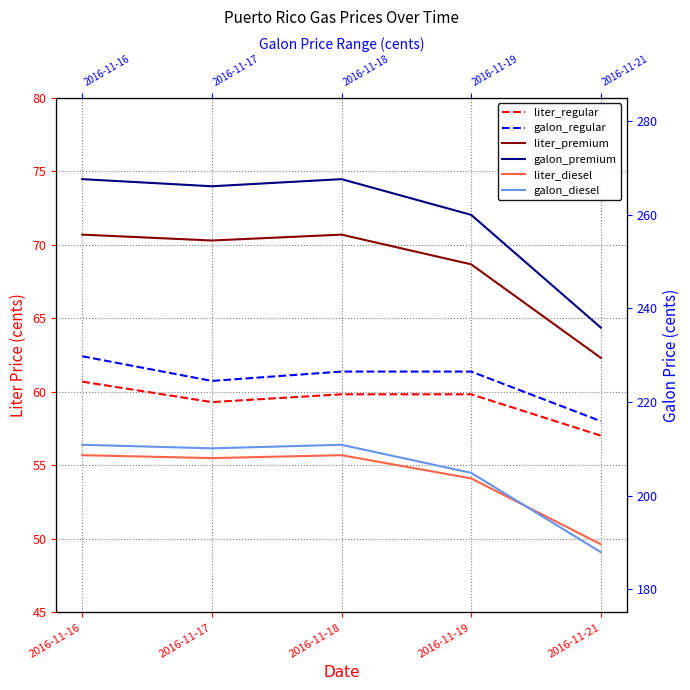

Reading left to right, what are all the values shown in this chart?

liter_regular: 60.7	59.3	59.8	59.8	57.0
liter_premium: 70.7	70.3	70.7	68.7	62.3
liter_diesel: 55.7	55.5	55.7	54.1	49.6
galon_regular: 229.8	224.5	226.5	226.5	215.9
galon_premium: 267.6	266.1	267.6	260.0	235.9
galon_diesel: 210.8	210.1	210.8	204.8	187.9